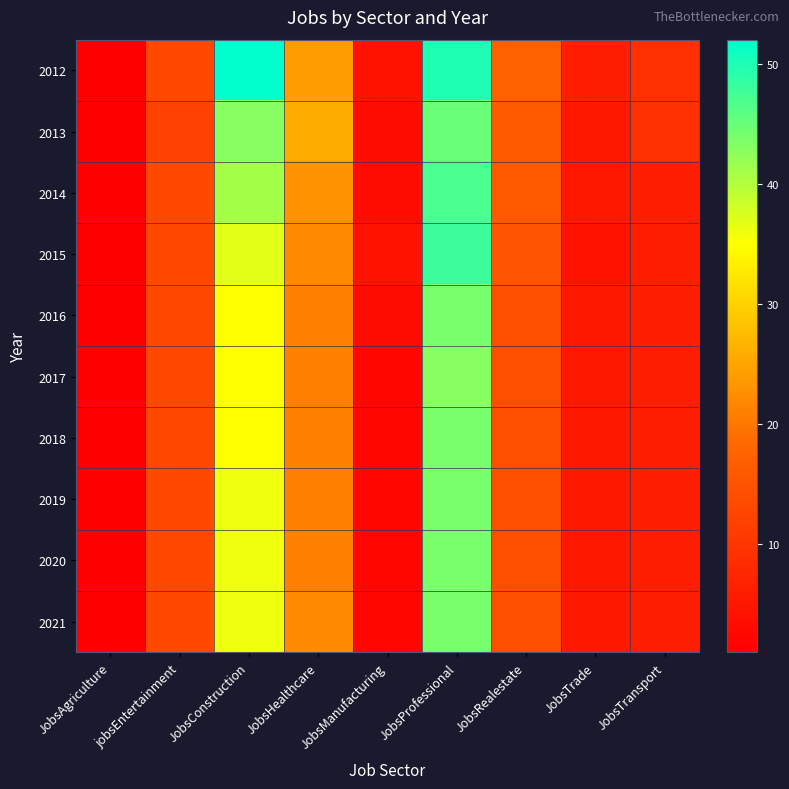

Reading left to right, what are all the values shown in this chart?

2012: JobsAgriculture=1	jobsEntertainment=13	JobsConstruction=52	JobsHealthcare=24	JobsManufacturing=4	JobsProfessional=50	JobsRealestate=17	JobsTrade=6	JobsTransport=9
2013: JobsAgriculture=1	jobsEntertainment=12	JobsConstruction=43	JobsHealthcare=26	JobsManufacturing=3	JobsProfessional=45	JobsRealestate=16	JobsTrade=5	JobsTransport=9
2014: JobsAgriculture=1	jobsEntertainment=13	JobsConstruction=41	JobsHealthcare=23	JobsManufacturing=3	JobsProfessional=47	JobsRealestate=16	JobsTrade=5	JobsTransport=6
2015: JobsAgriculture=1	jobsEntertainment=13	JobsConstruction=37	JobsHealthcare=22	JobsManufacturing=4	JobsProfessional=48	JobsRealestate=15	JobsTrade=4	JobsTransport=6
2016: JobsAgriculture=1	jobsEntertainment=13	JobsConstruction=35	JobsHealthcare=21	JobsManufacturing=3	JobsProfessional=44	JobsRealestate=14	JobsTrade=5	JobsTransport=6
2017: JobsAgriculture=1	jobsEntertainment=13	JobsConstruction=35	JobsHealthcare=21	JobsManufacturing=2	JobsProfessional=43	JobsRealestate=14	JobsTrade=5	JobsTransport=6
2018: JobsAgriculture=1	jobsEntertainment=13	JobsConstruction=35	JobsHealthcare=21	JobsManufacturing=2	JobsProfessional=44	JobsRealestate=14	JobsTrade=5	JobsTransport=6
2019: JobsAgriculture=1	jobsEntertainment=13	JobsConstruction=36	JobsHealthcare=21	JobsManufacturing=2	JobsProfessional=44	JobsRealestate=14	JobsTrade=5	JobsTransport=6
2020: JobsAgriculture=1	jobsEntertainment=13	JobsConstruction=36	JobsHealthcare=21	JobsManufacturing=2	JobsProfessional=44	JobsRealestate=14	JobsTrade=5	JobsTransport=6
2021: JobsAgriculture=1	jobsEntertainment=13	JobsConstruction=36	JobsHealthcare=22	JobsManufacturing=2	JobsProfessional=44	JobsRealestate=14	JobsTrade=5	JobsTransport=6